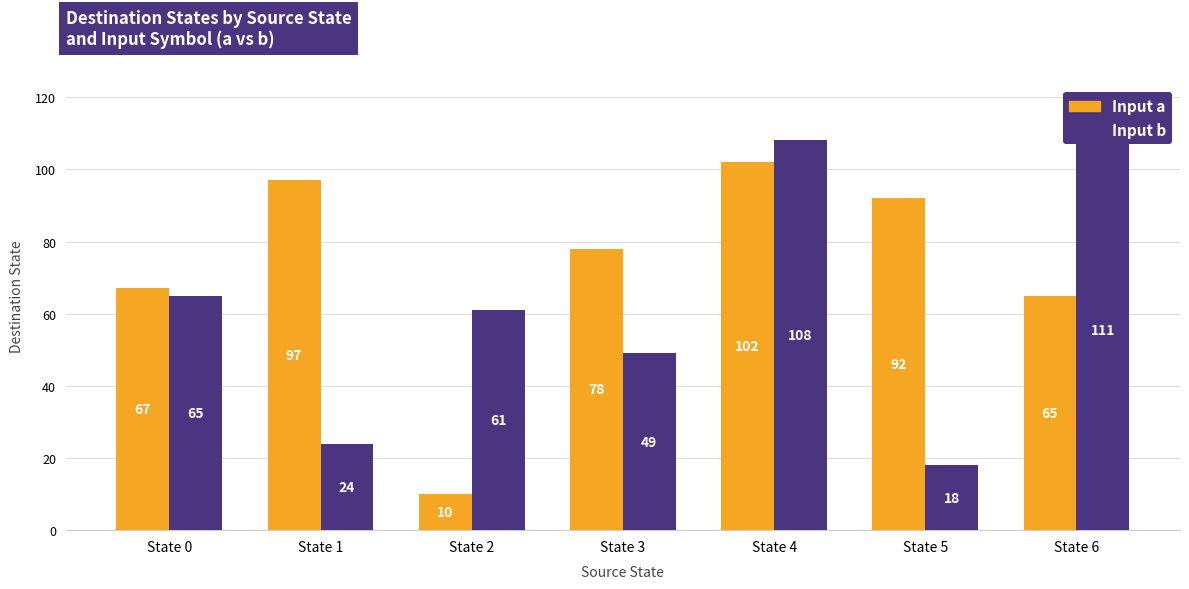

What is the difference between the second highest and minimum values in the Input b series?

90